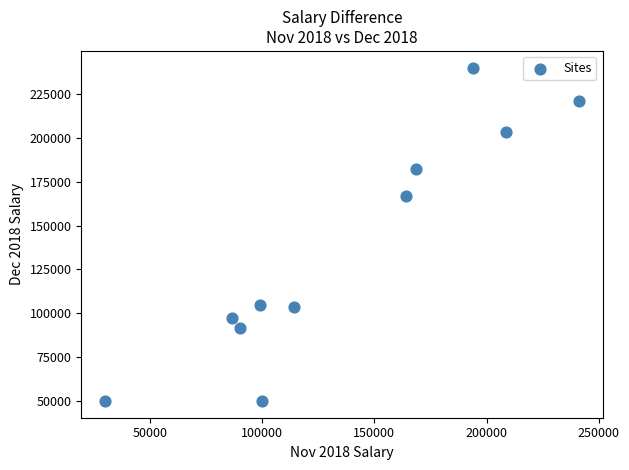

What is the range of X values (max minus min)?

211110.2